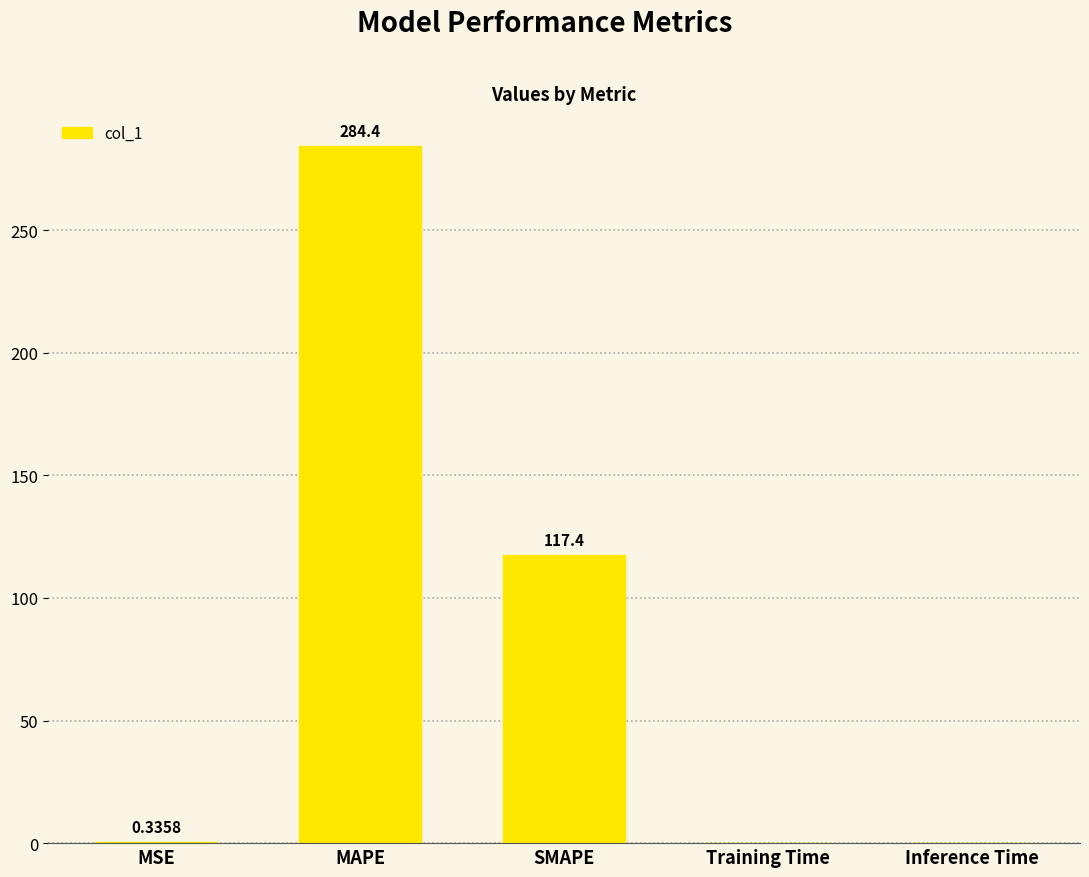

Which label corresponds to the largest value in the chart?

MAPE